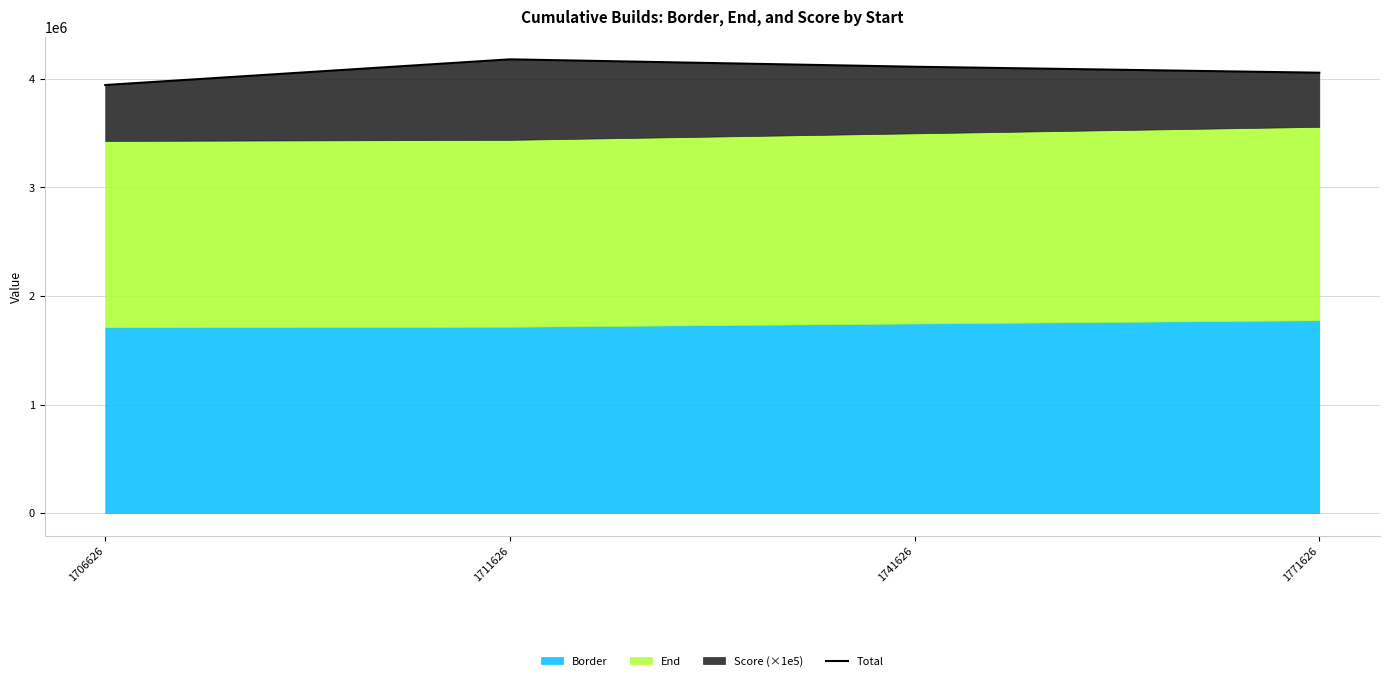

Does the chart display data point markers on the line(s)?

No